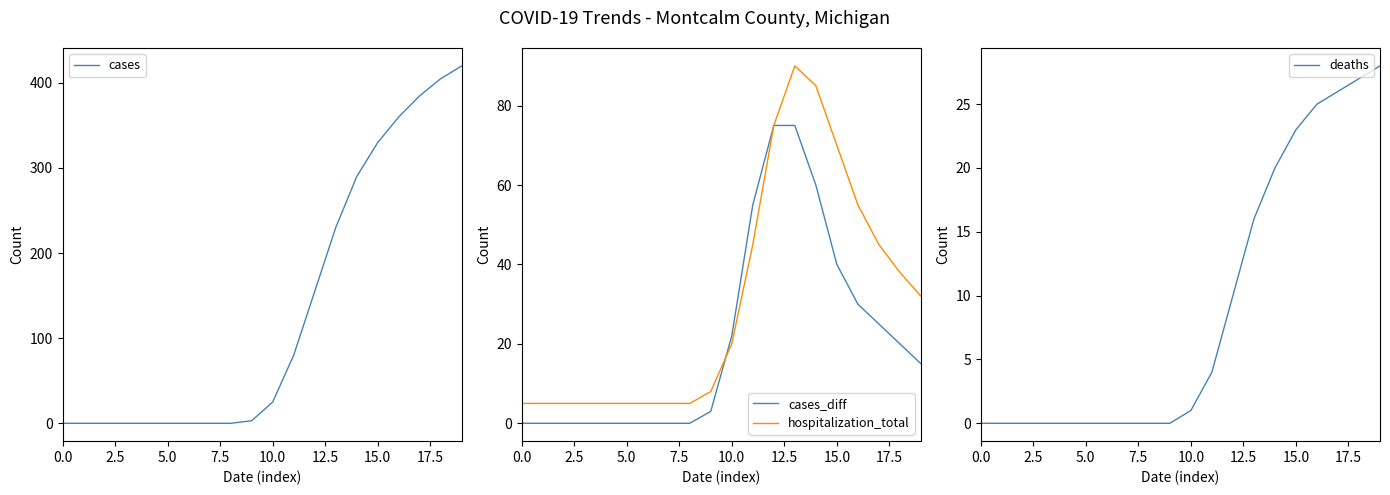

At which label is cases_diff closest to 37?

15.0